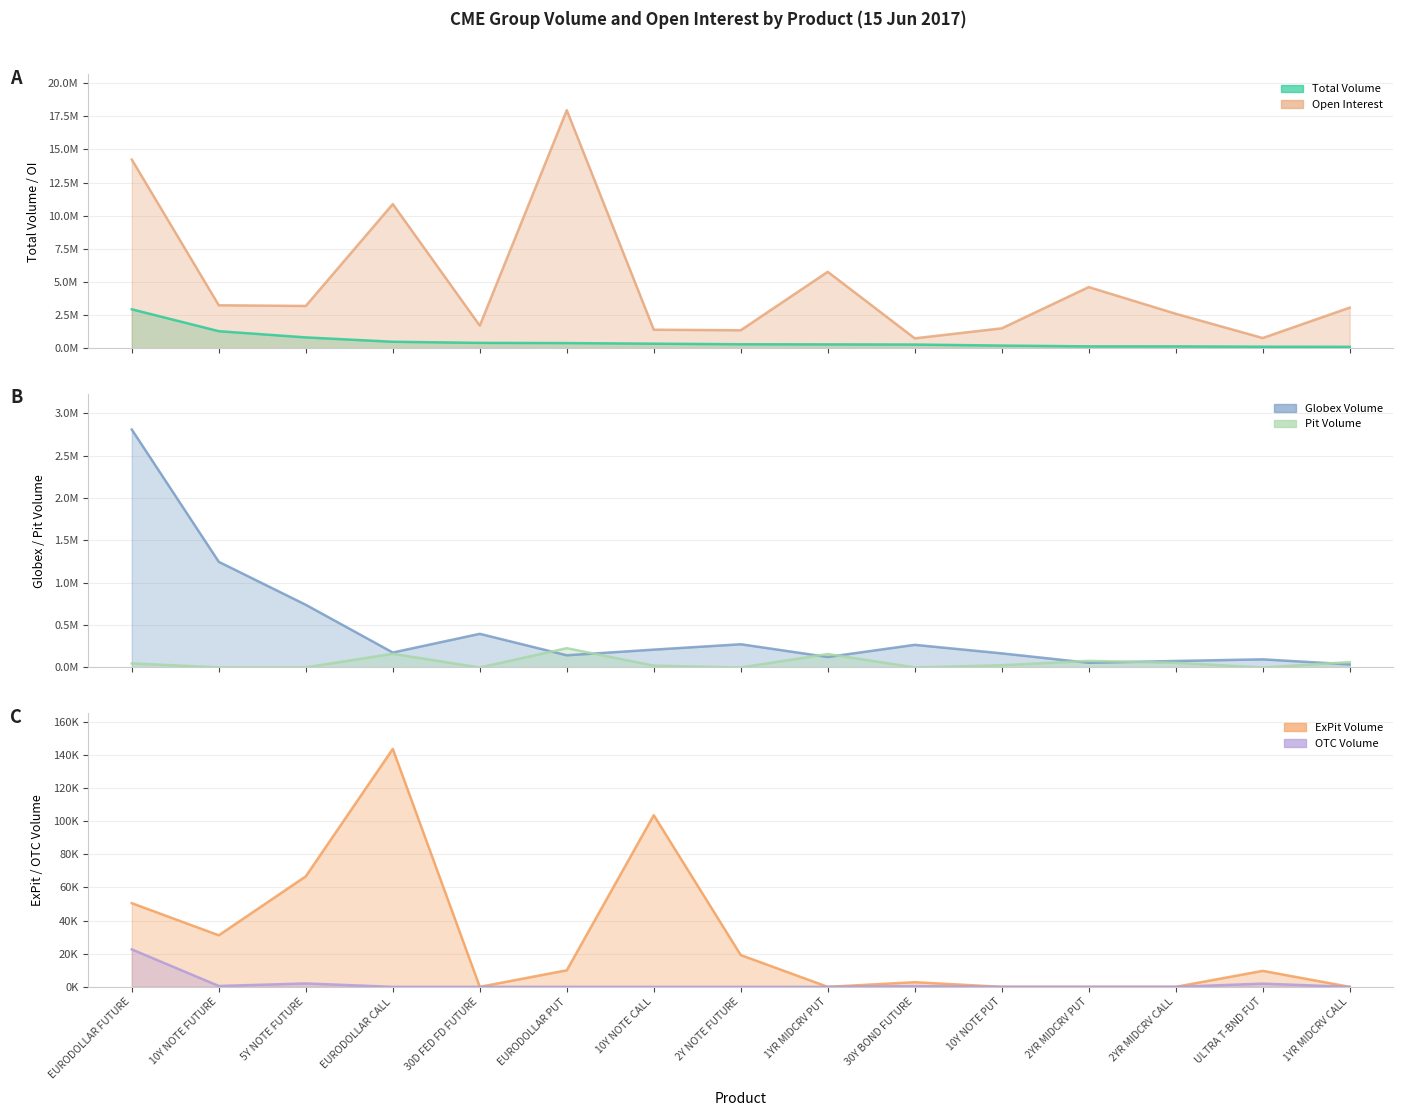

True or false: Open Interest has more than 2 points higher than both neighbors.

True